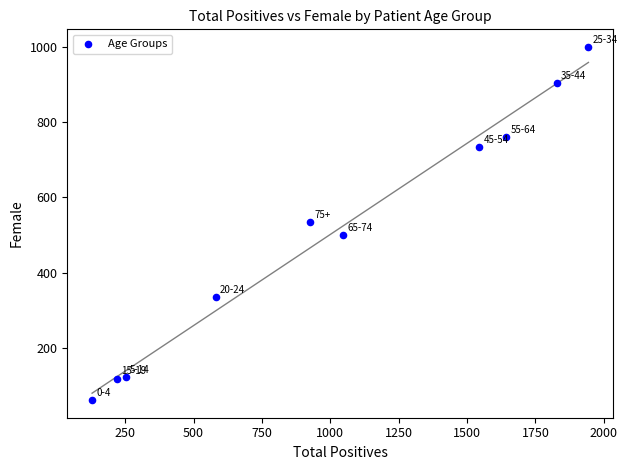

What is the average Y value?

508